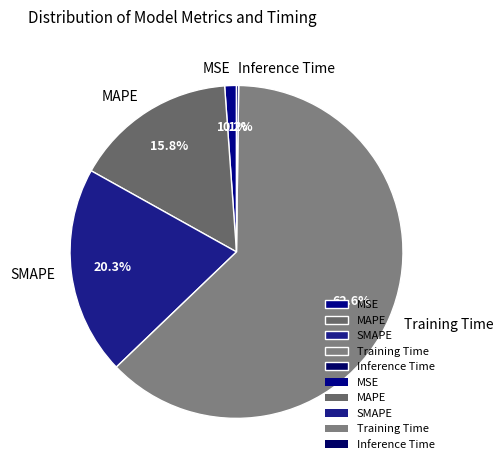

Which category accounts for the majority?

Training Time